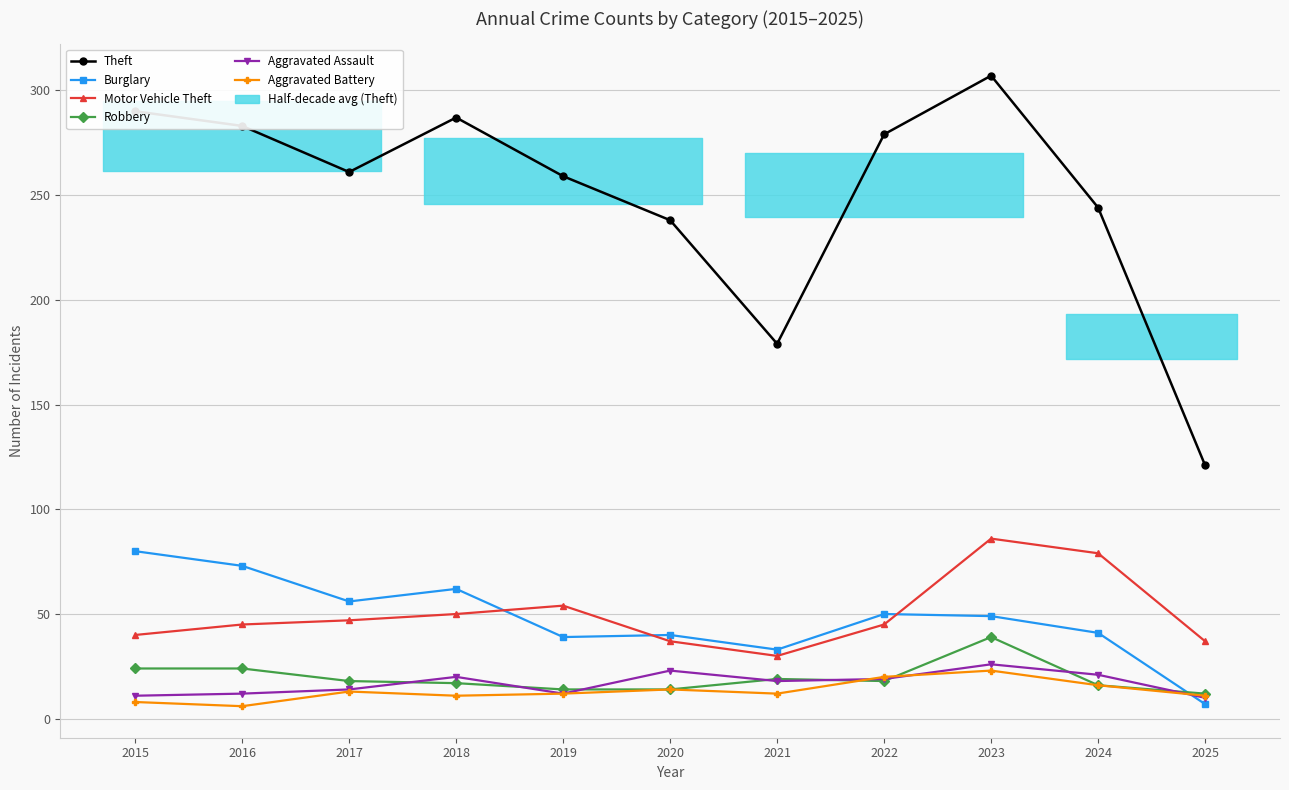

How many categories are shown in the chart?

11